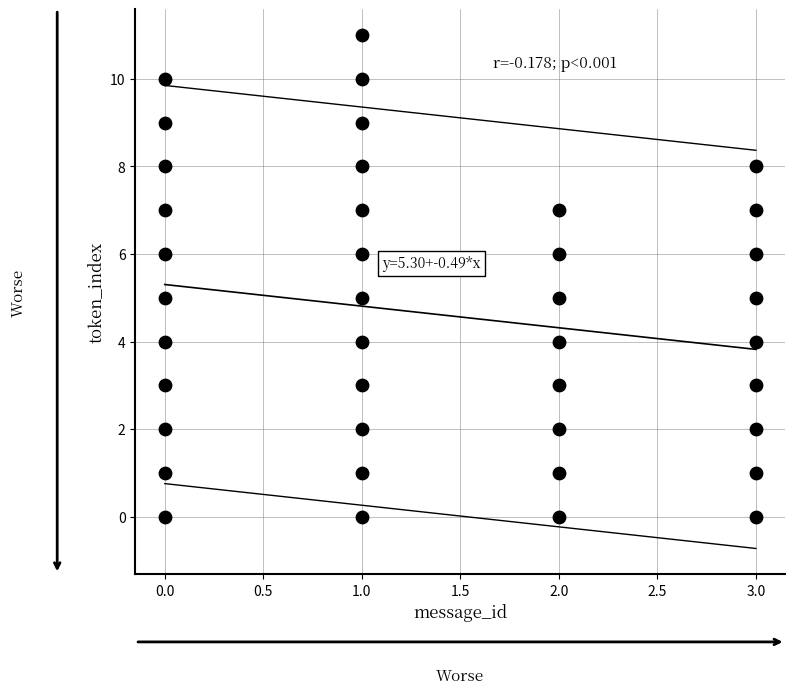

What is the range of Y values (max minus min)?

11